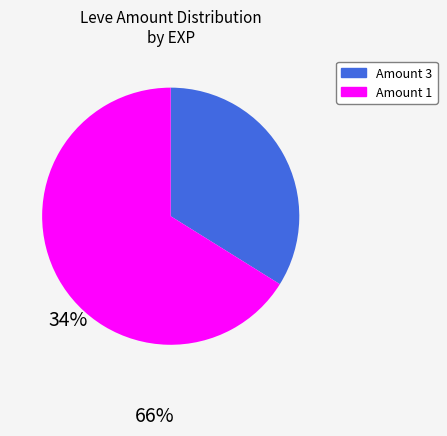

What is the ratio of the value at Amount 3 to the value at Amount 1?

0.5